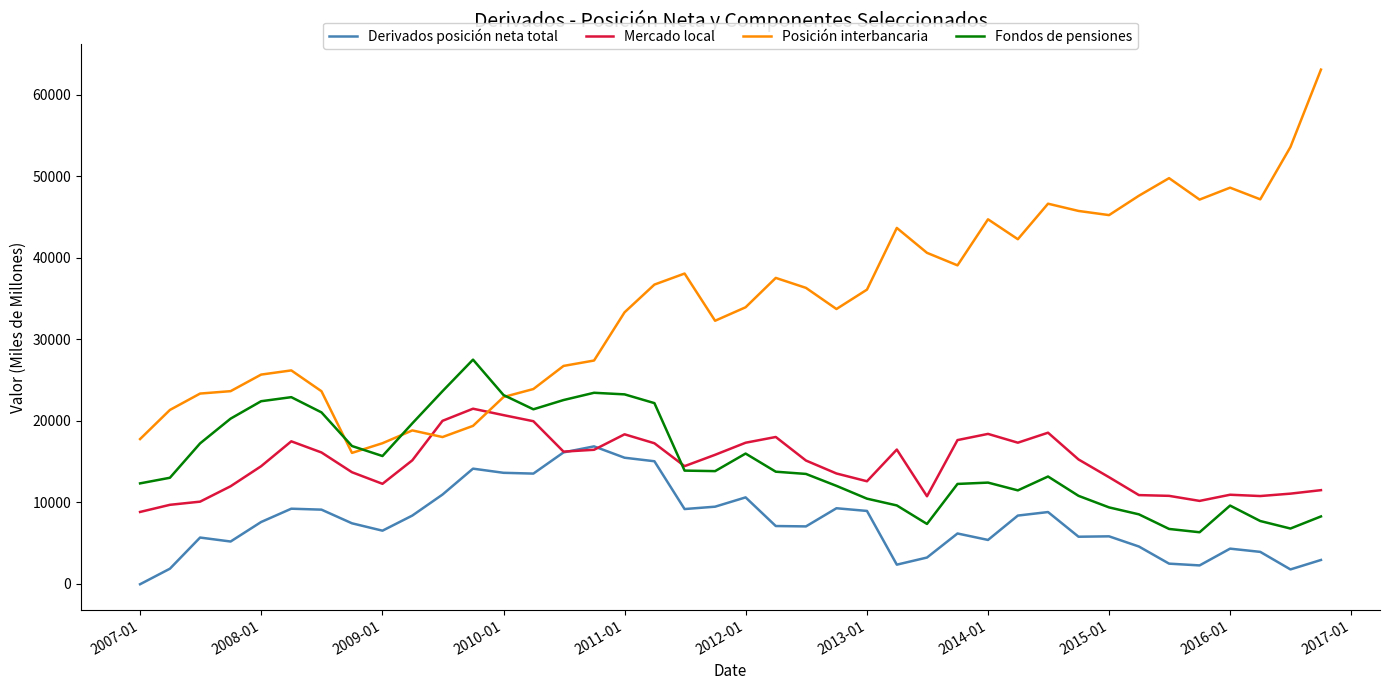

Which series has the largest total across all categories?

Posición interbancaria